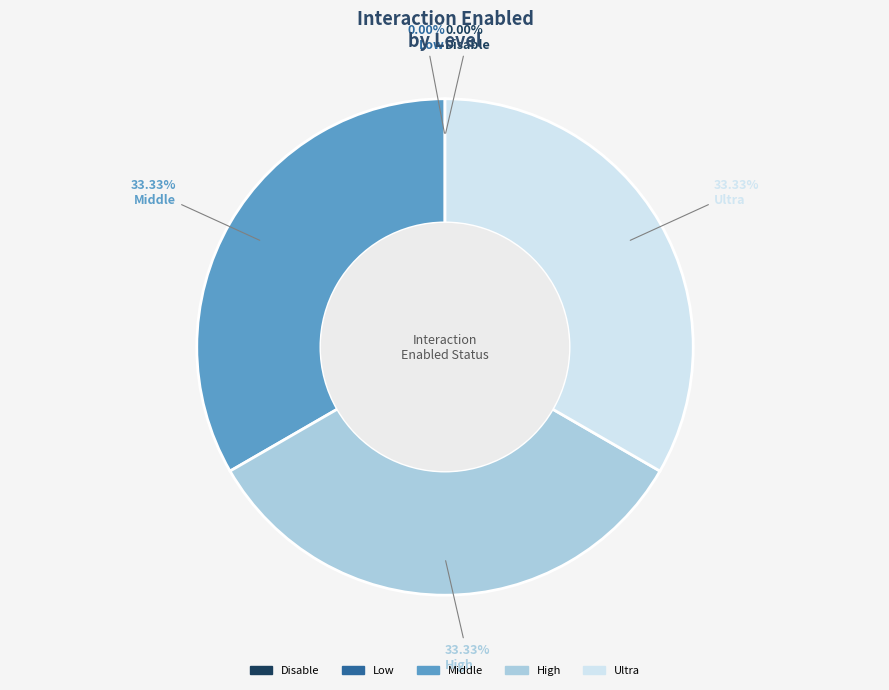

What percentage is the Middle slice, to the nearest percent?

33%